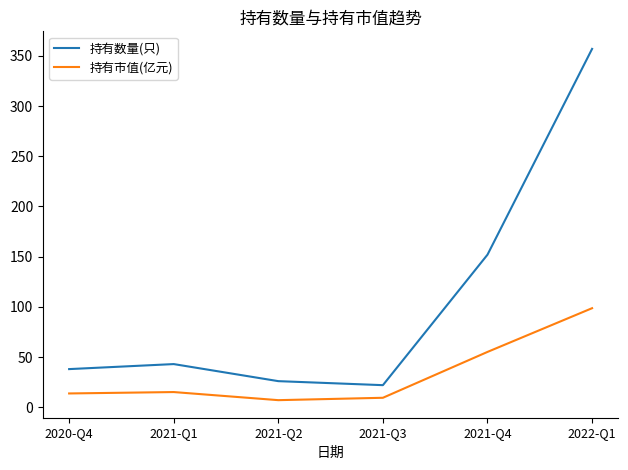

Where is 持有数量(只) nearest to the value 189?

2021-Q4